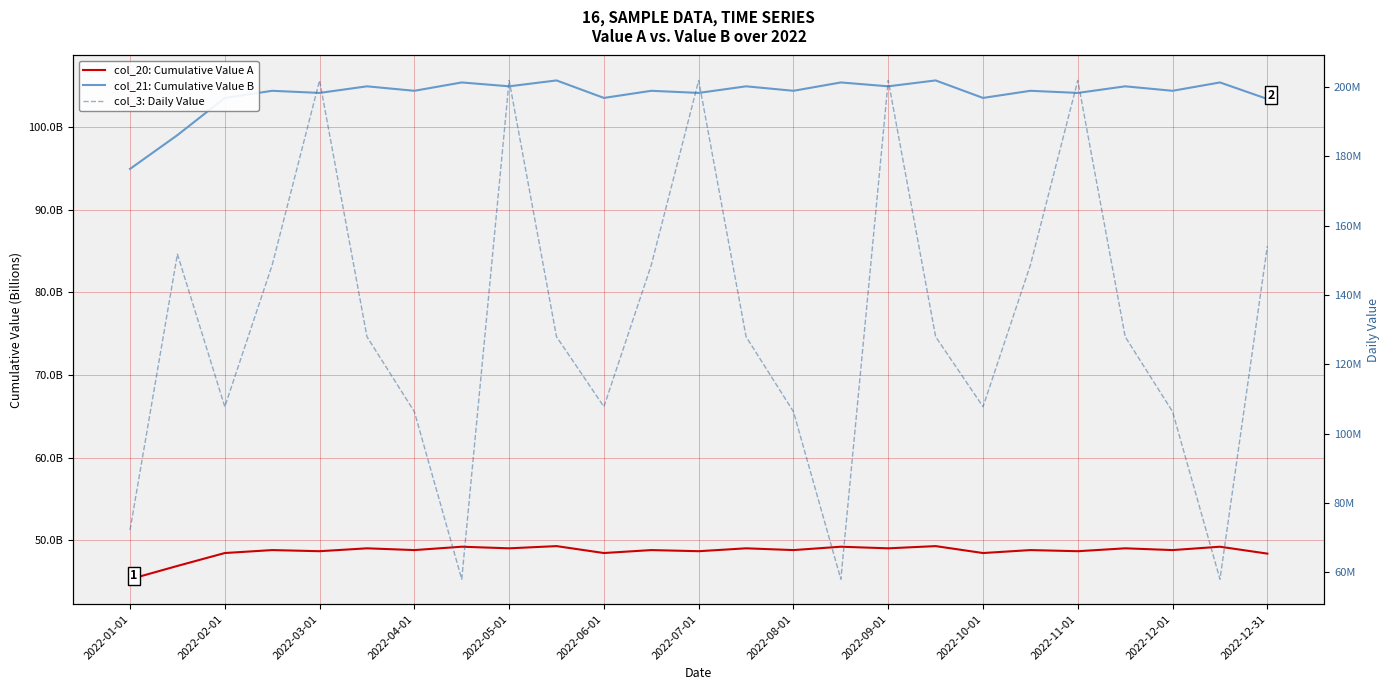

Reading left to right, extract all data points from this chart.

col_20: Cumulative Value A: 45291947960	46900624984	48460711256	48817818088	48681328496	49030222832	48817818088	49224221272	49030222832	49297548920	48460711256	48817818088	48681328496	49030222832	48817818088	49224221272	49030222832	49297548920	48460711256	48817818088	48681328496	49030222832	48817818088	49224221272	48389670968
col_21: Cumulative Value B: 94920170423	99006363159	103505751239	104367911215	104111756231	104909568655	104367911215	105377983295	104909568655	105622178599	103505751239	104367911215	104111756231	104909568655	104367911215	105377983295	104909568655	105622178599	103505751239	104367911215	104111756231	104909568655	104367911215	105377983295	103379017839
col_3: Daily Value: 72161264	151794264	107749592	148667299	201949520	127952552	106312768	57942488	201949520	127952552	107749592	148667299	201949520	127952552	106312768	57942488	201949520	127952552	107749592	148667299	201949520	127952552	106312768	57942488	154116536